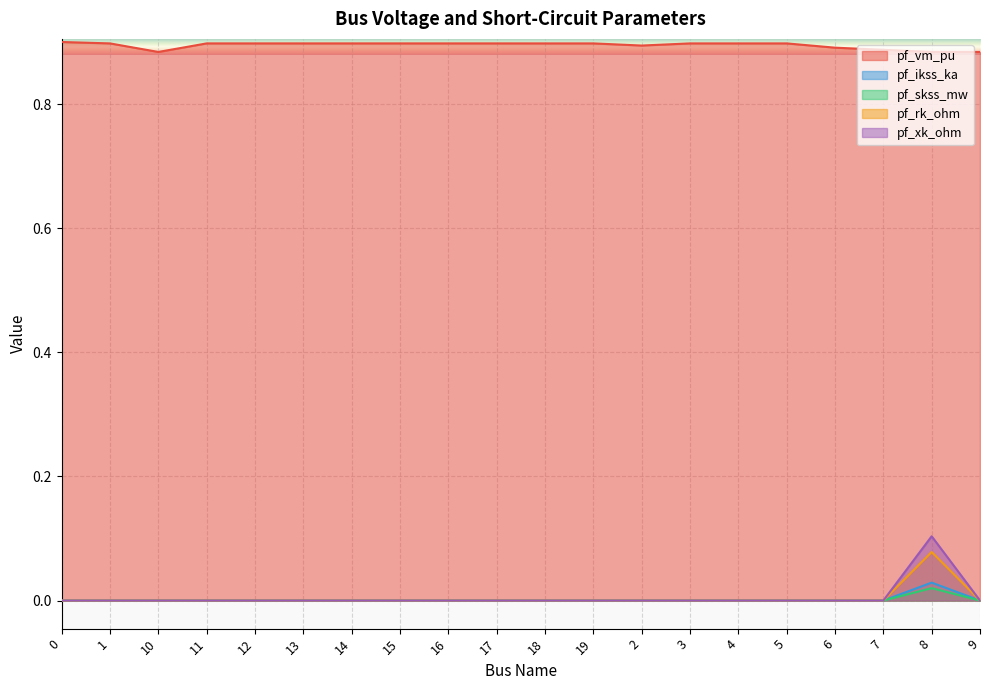

At which category does pf_skss_mw reach its first local peak?

8